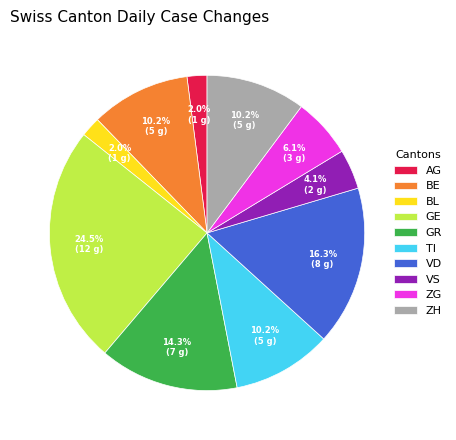

Between GE and ZH, which is larger?

GE